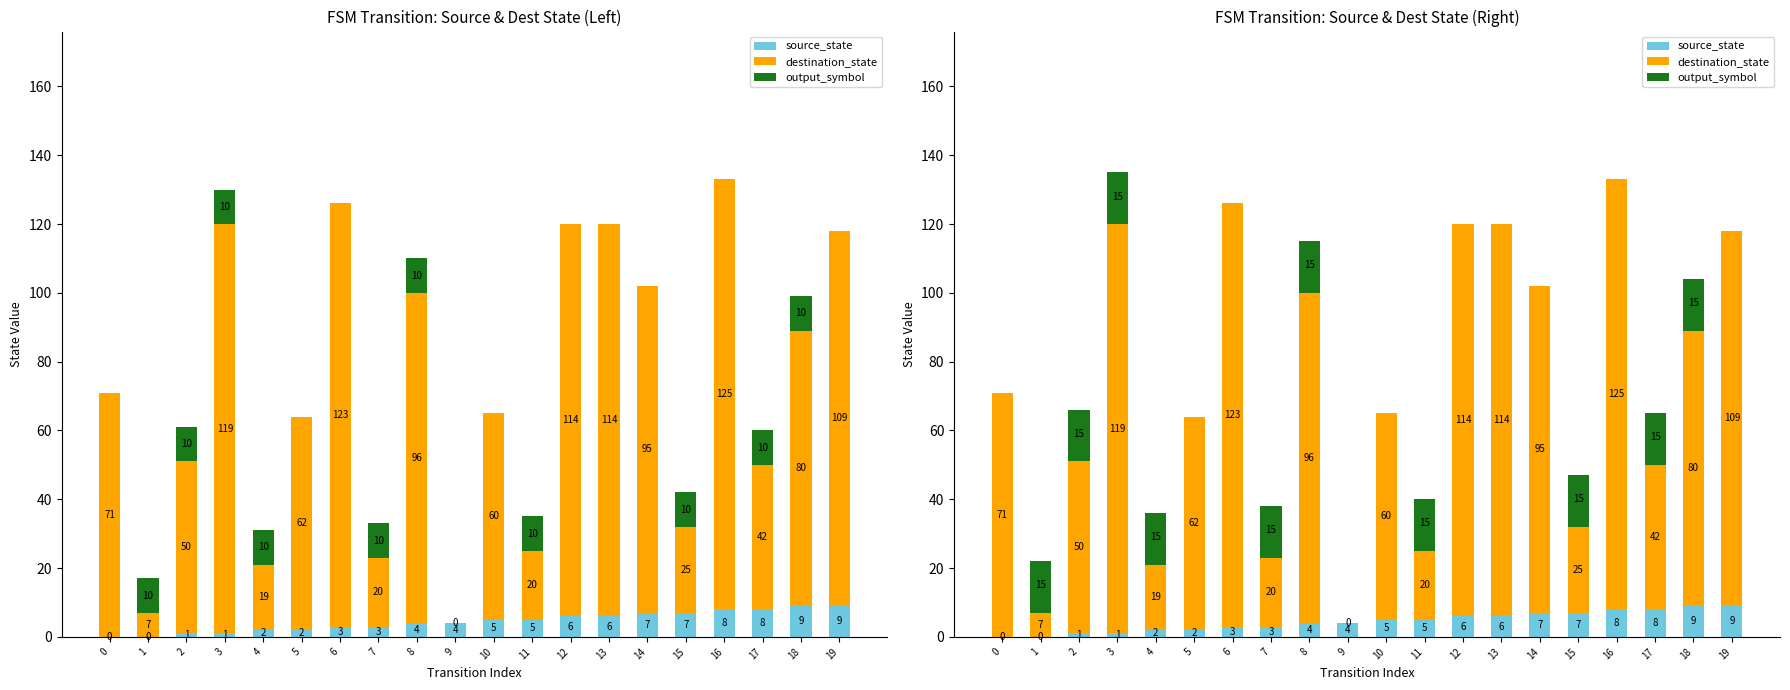

What is the difference between the highest and lowest values at 9?

4